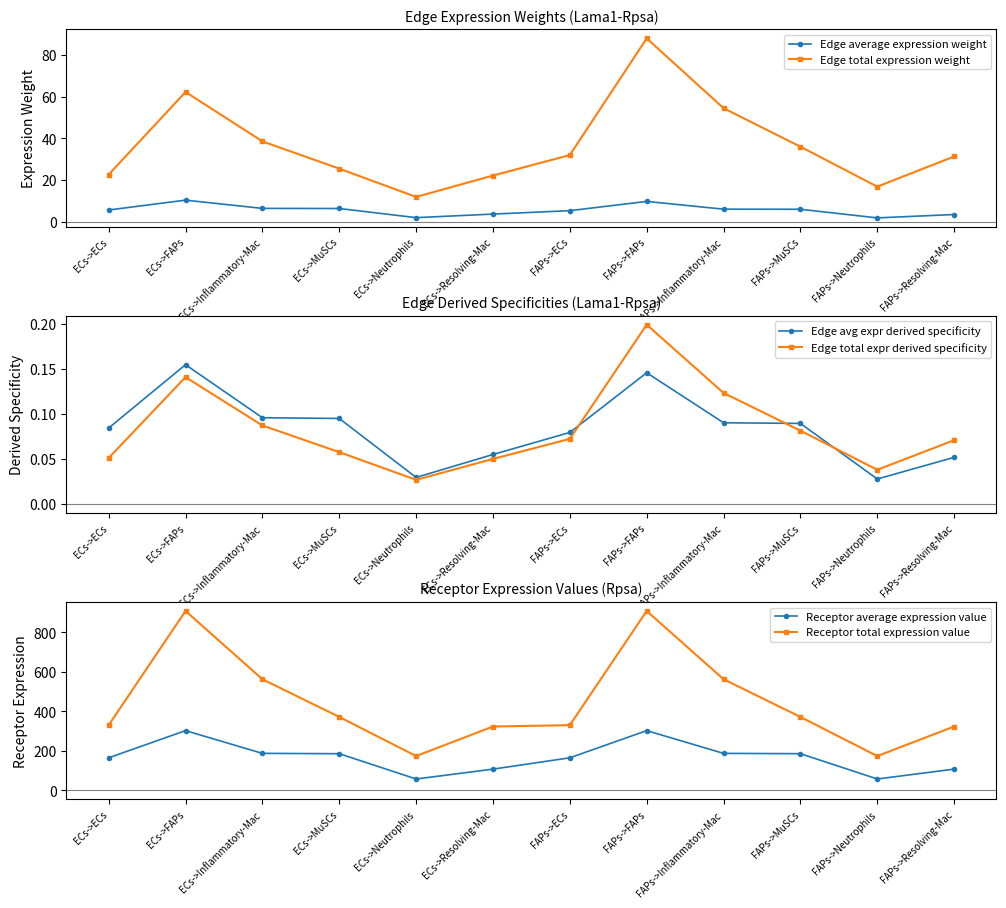

Which series has the largest total across all categories?

Receptor total expression value